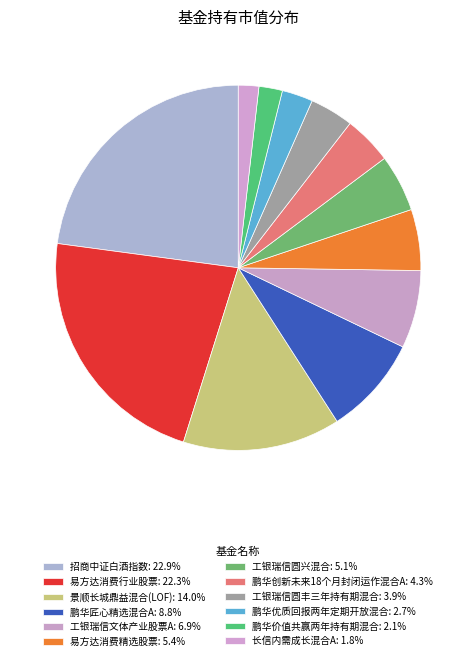

Does any single category account for the majority?

No